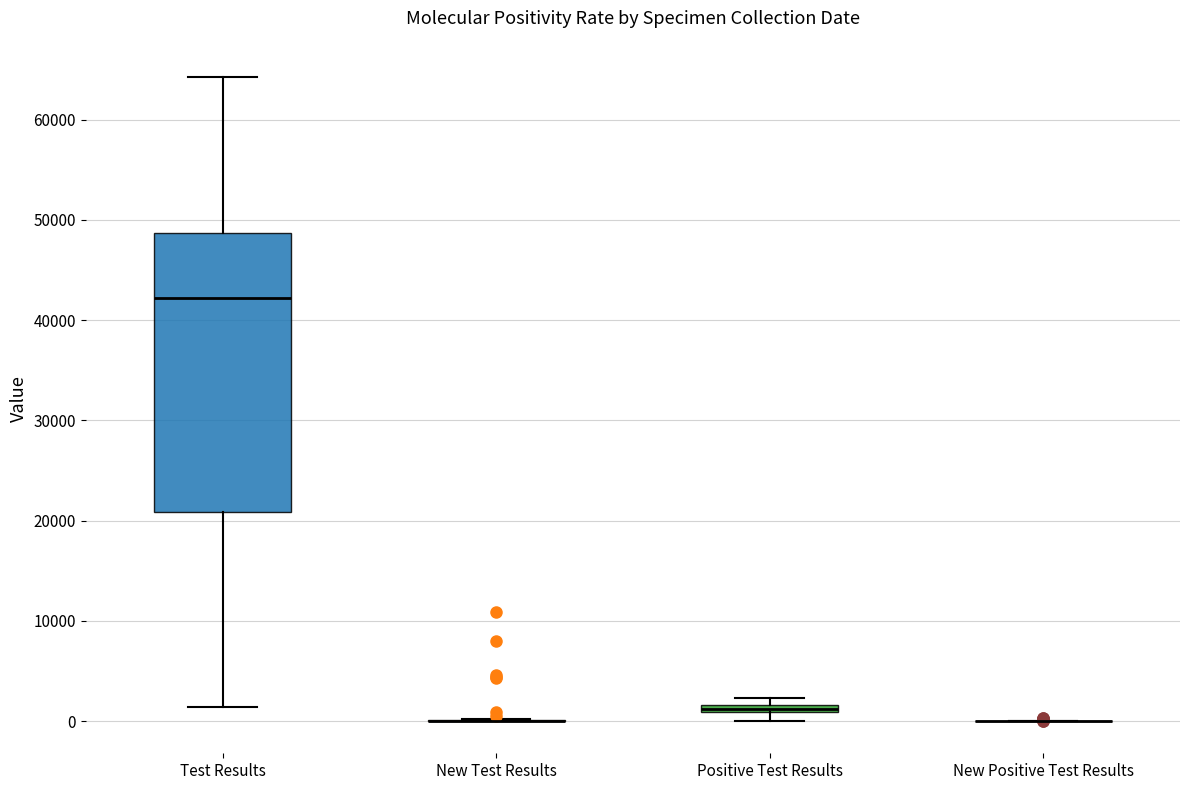

Which box is the tallest, from its lower edge to its upper edge?

Test Results